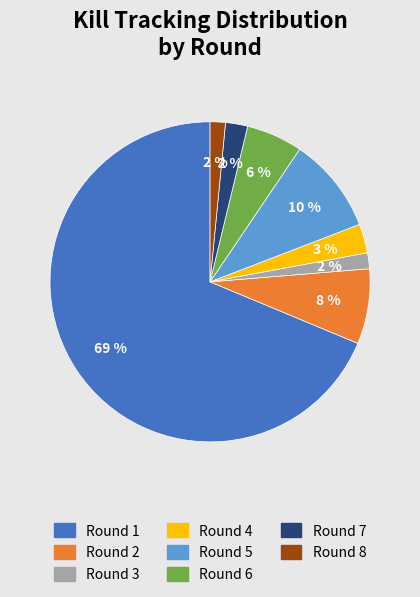

Combined, do Round 7 and Round 2 account for over 50%?

No